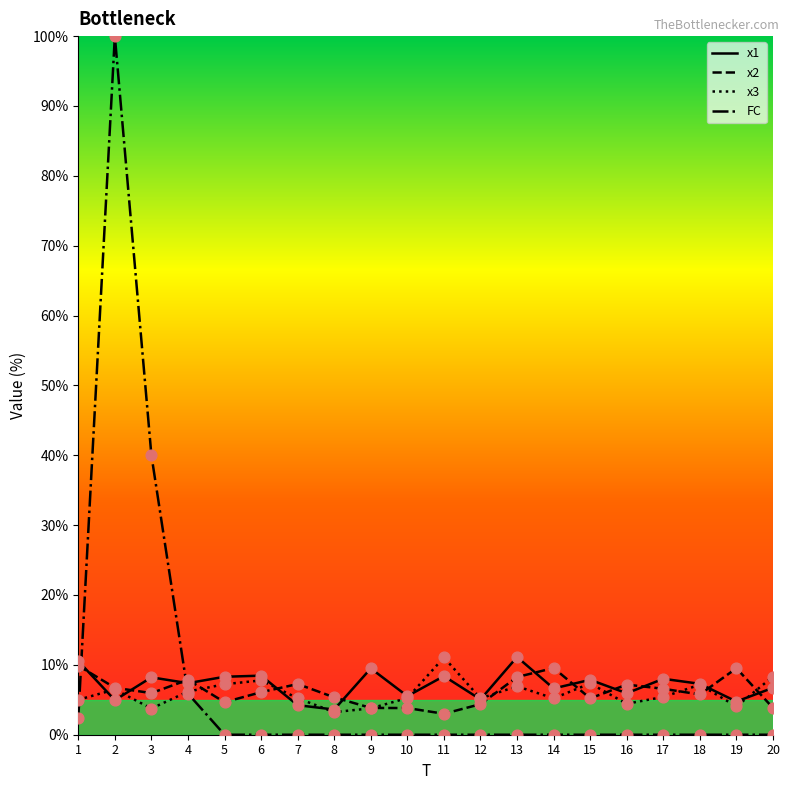

Is the value of FC at 11 greater than the value of x1 at 4?

No